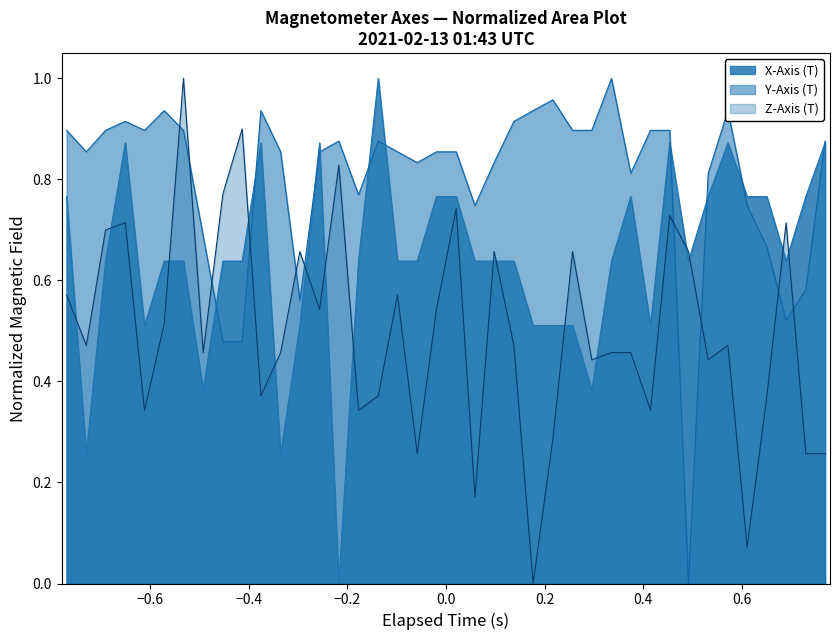

True or false: Y-Axis (T) has more than 2 interior local peaks.

True